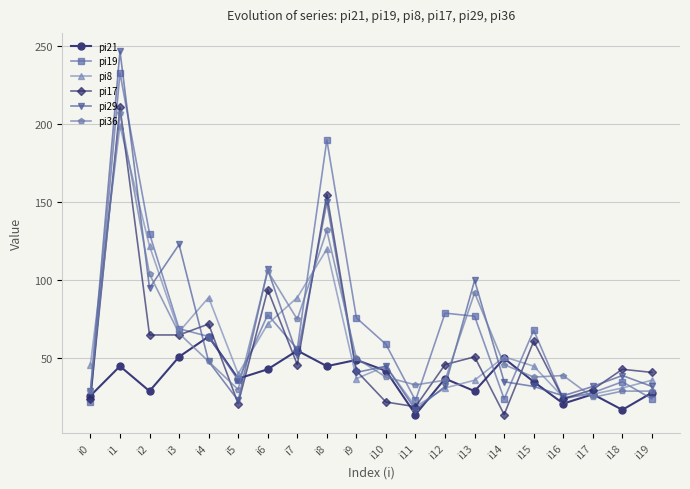

What is the minimum value shown in the chart?

14